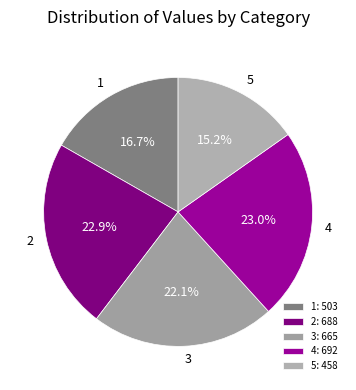

Is the sum of 1 and 4 greater than half?

No